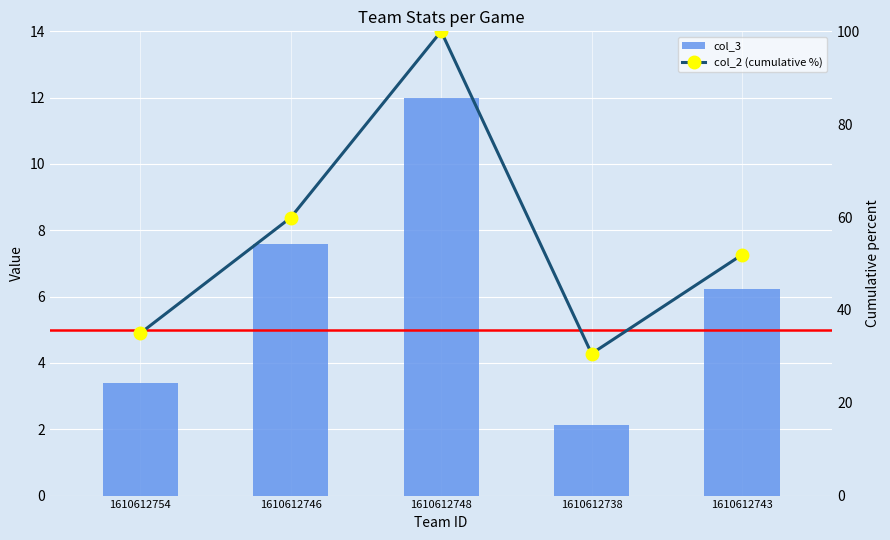

True or false: col_2 (cumulative %) has a value of 30.6 at 1610612738.

True